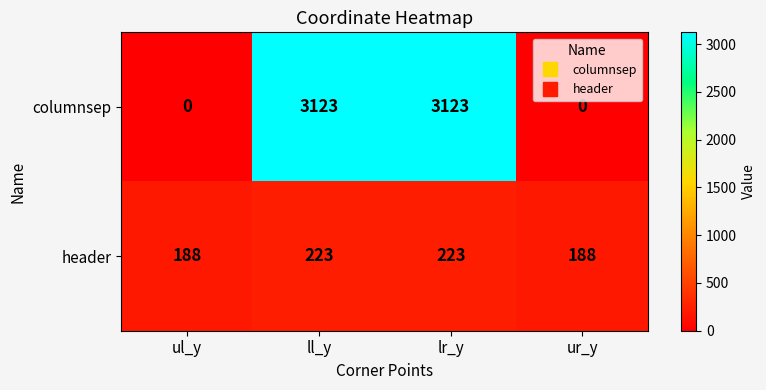

List the series in order of their peak value, highest first.

columnsep, header